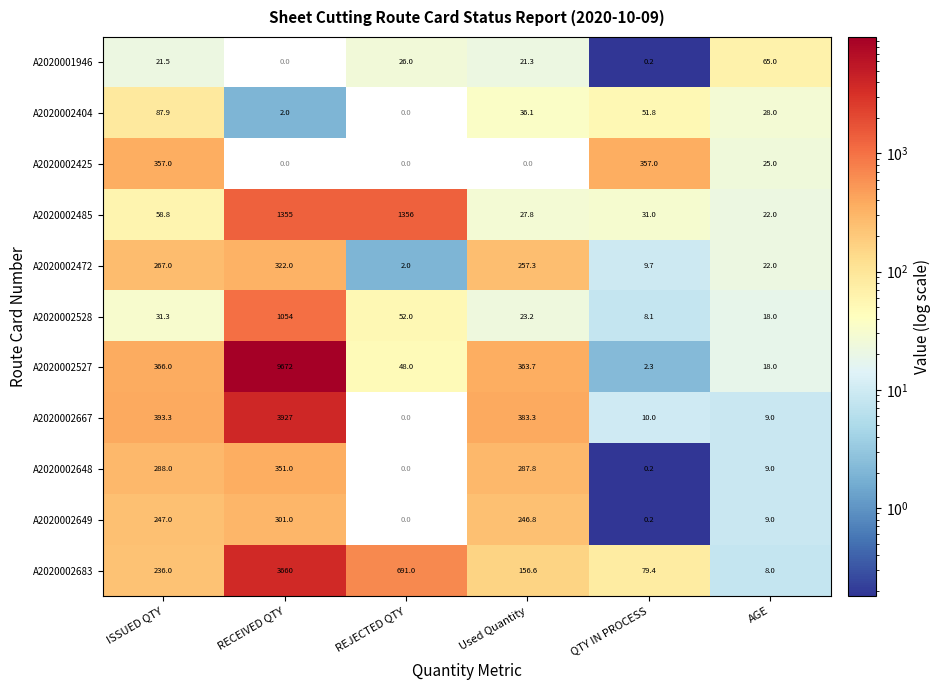

Between REJECTED QTY and AGE, which is larger?

AGE